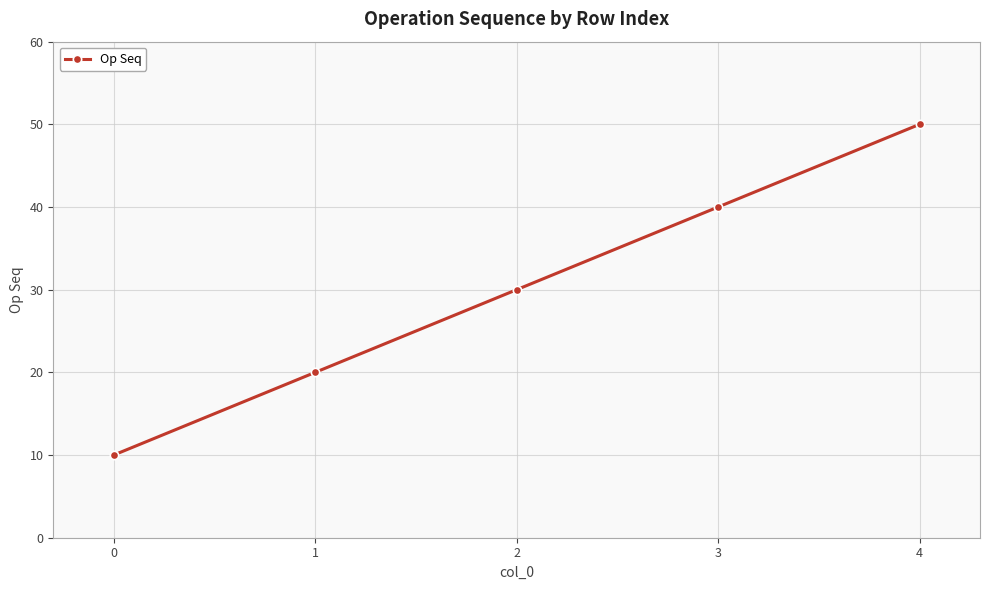

Reading left to right, extract all data points from this chart.

0=10	1=20	2=30	3=40	4=50